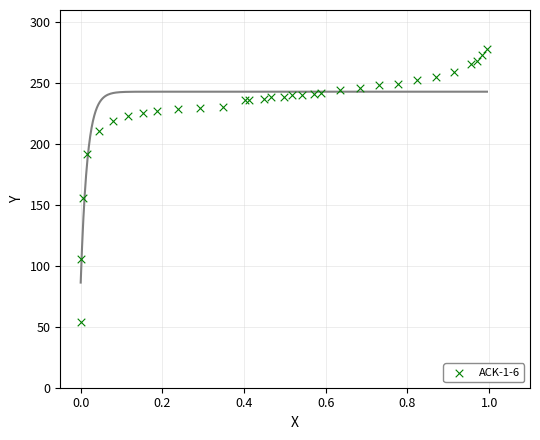

What Y value in the scatter plot is closest to 165?

155.4